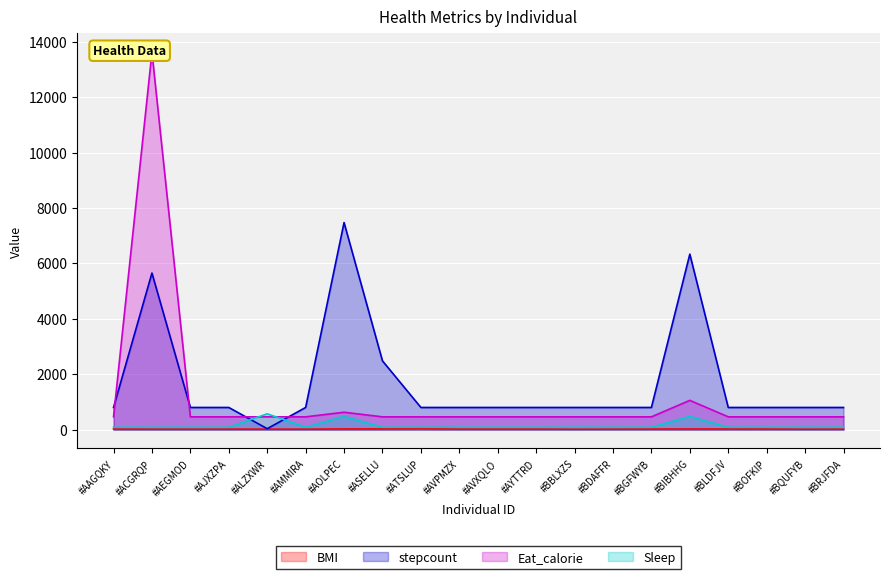

At how many categories does at least one series exceed 3780?

3